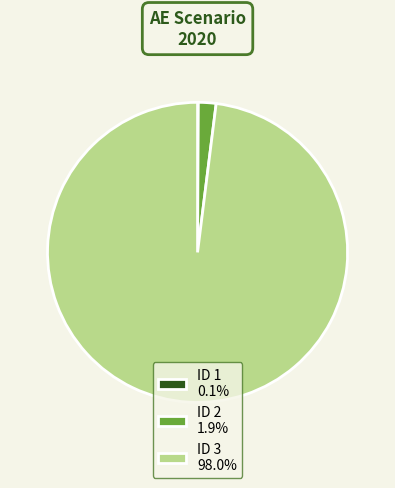

Does ID 2 1.9% account for over 50% of the chart?

No